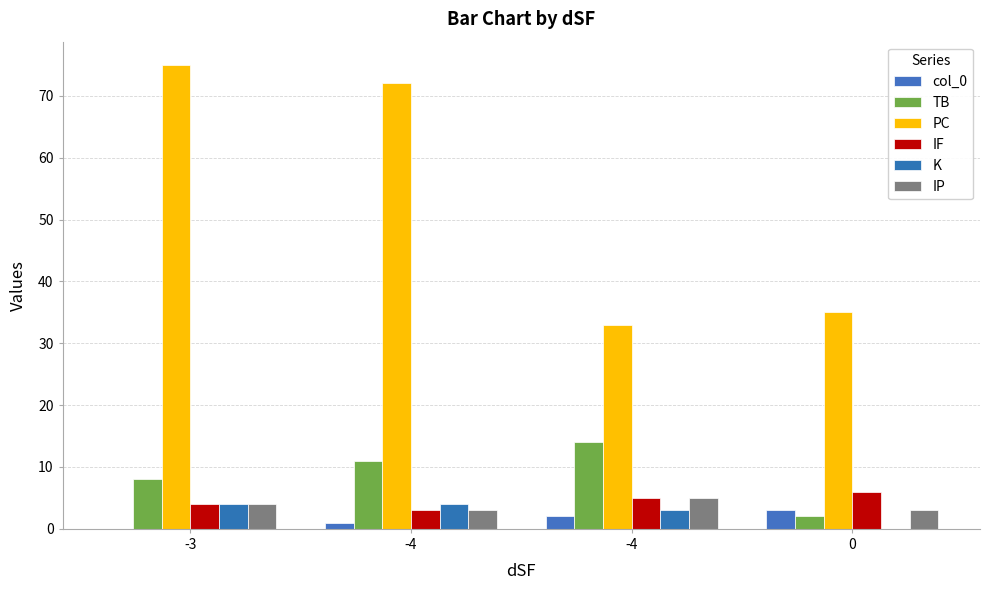

What is the greatest value displayed?

75